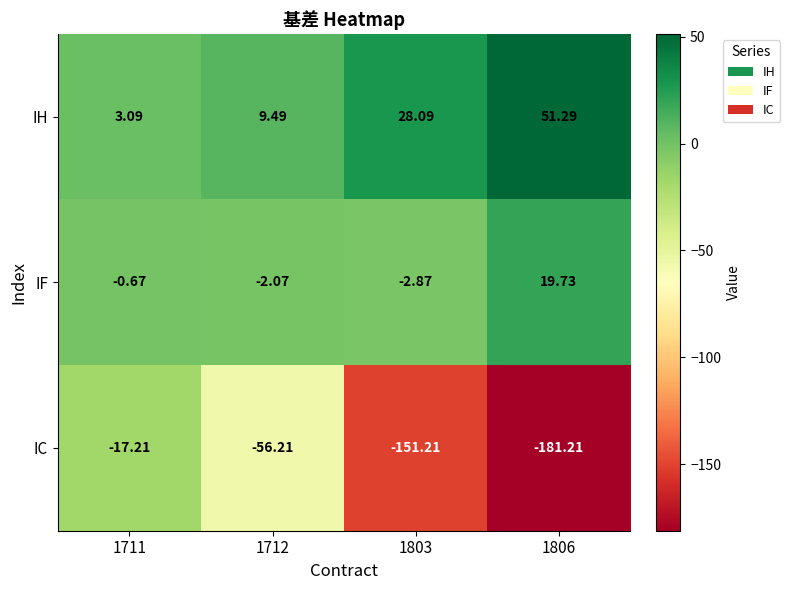

Is the value of IH at 1803 greater than the value of IF at 1711?

Yes